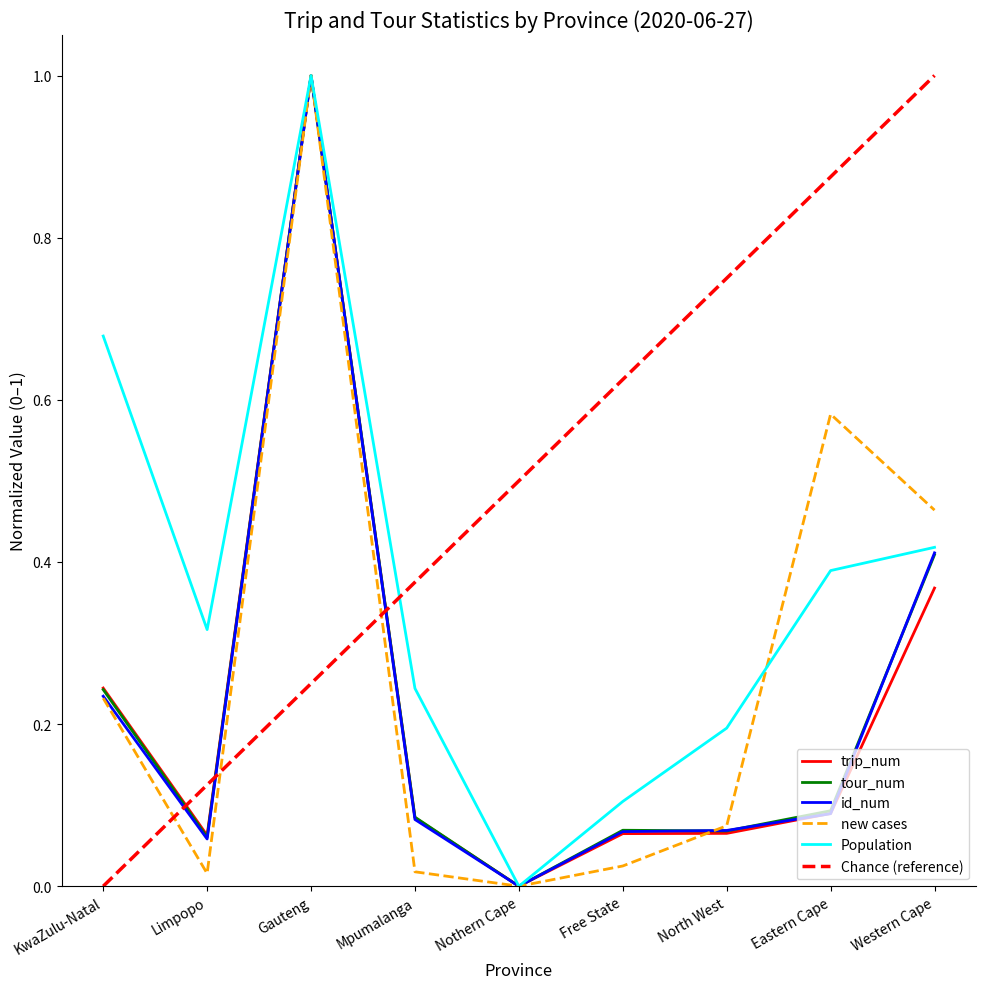

Rank the categories by new cases value from highest to lowest.

Gauteng, Eastern Cape, Western Cape, KwaZulu-Natal, North West, Free State, Mpumalanga, Limpopo, Nothern Cape